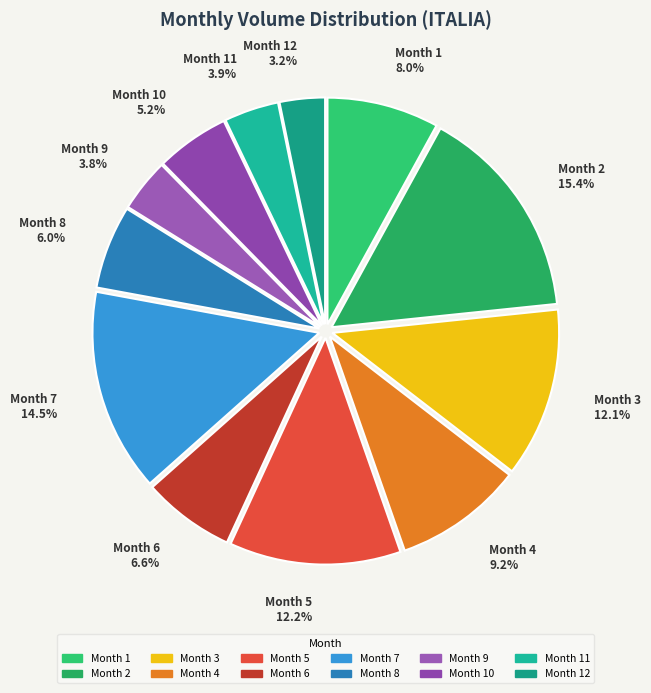

What is the smallest slice in the pie chart?

Month 12